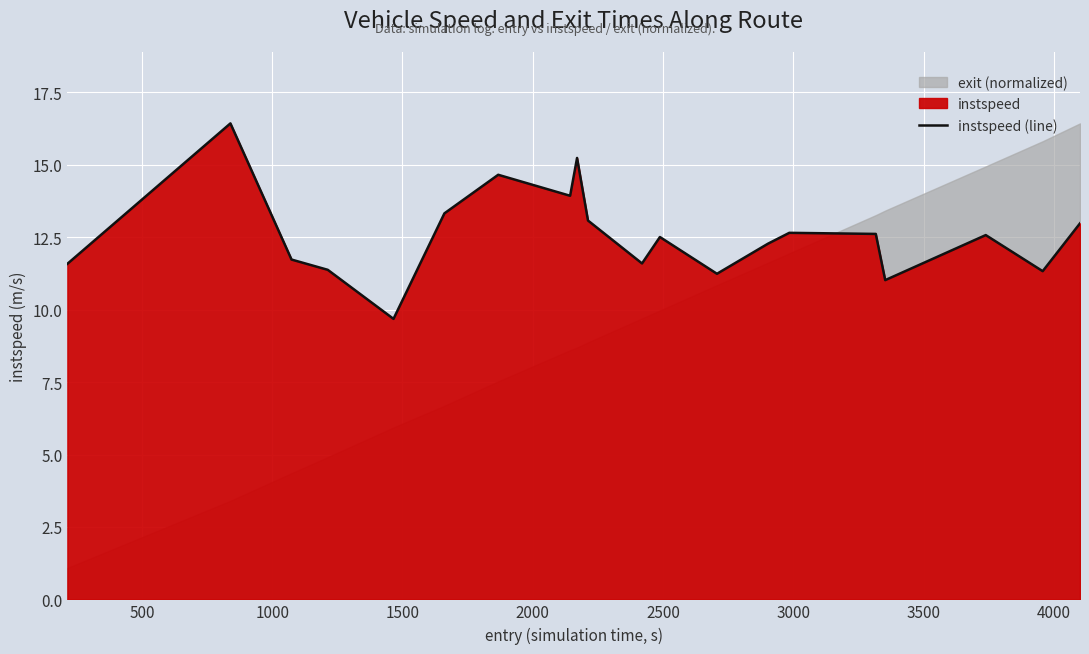

What is the minimum value for instspeed (line)?

9.7